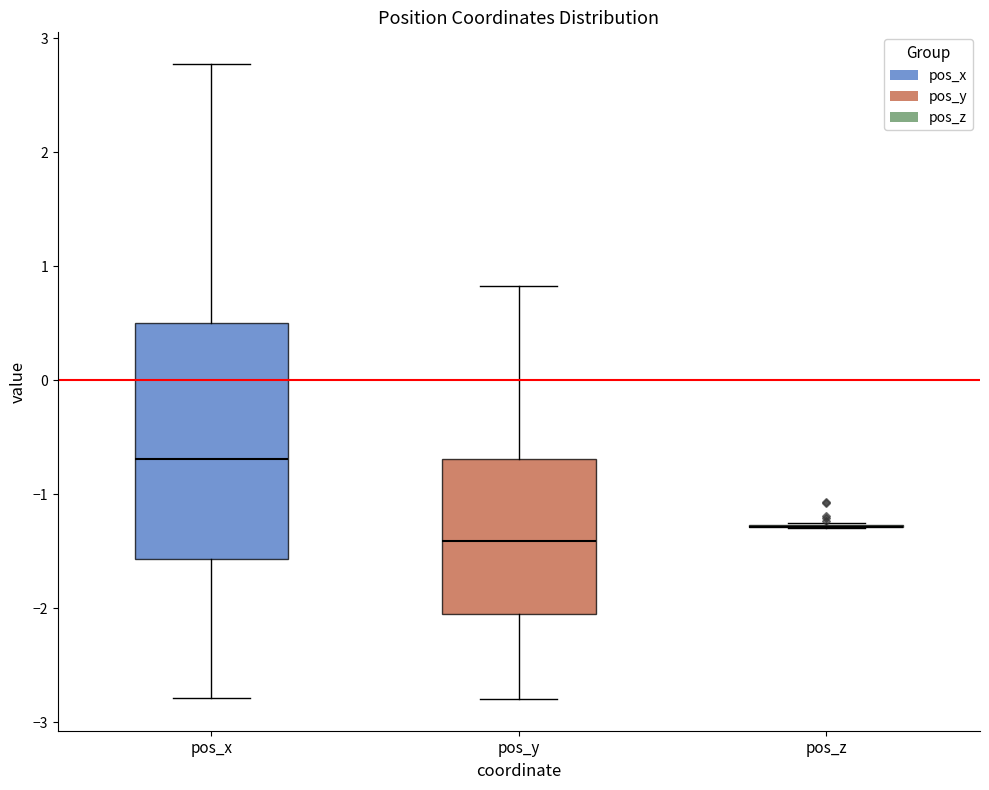

Reading left to right, read every box against the y-axis: the position of its median line, the range the box covers, and the ends of its whiskers. The values are not printed on the chart, so give them approximately, as read against the axis.

pos_x: median -0.7, box -1.6 to 0.5, whiskers -2.8 to 2.8
pos_y: median -1.4, box -2.1 to -0.7, whiskers -2.8 to 0.8
pos_z: box collapsed to a line at -1.3, whiskers -1.3 to -1.3